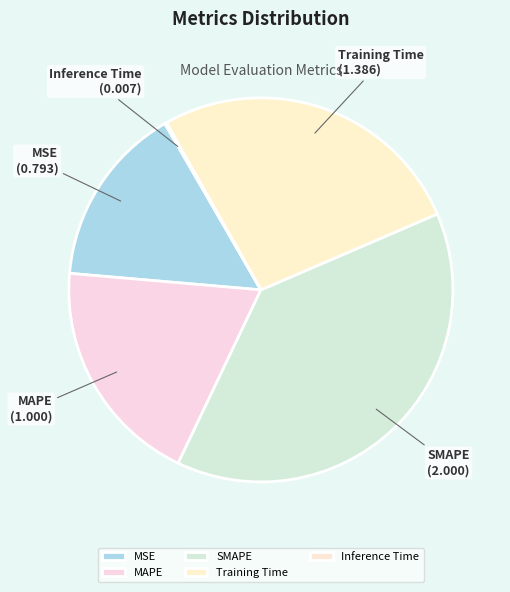

Which category has the biggest portion of the pie?

SMAPE